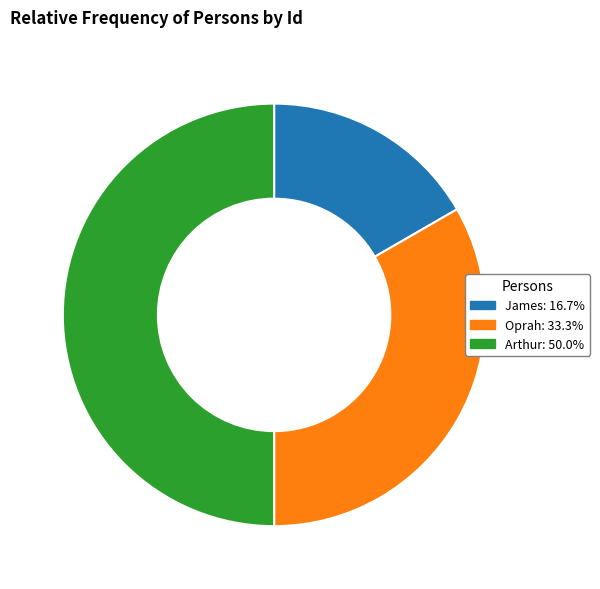

Does Oprah represent more than half of the total?

No